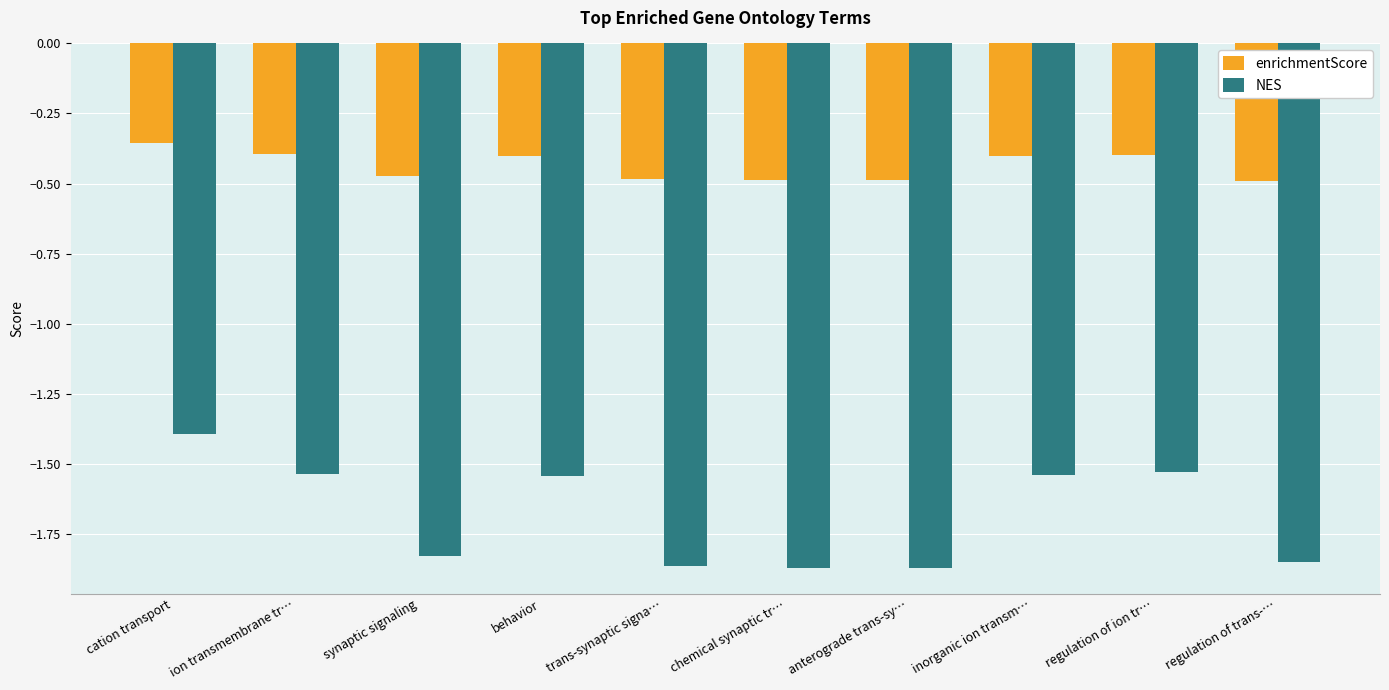

What is the label of the 8th bar from the left?

inorganic ion transm…